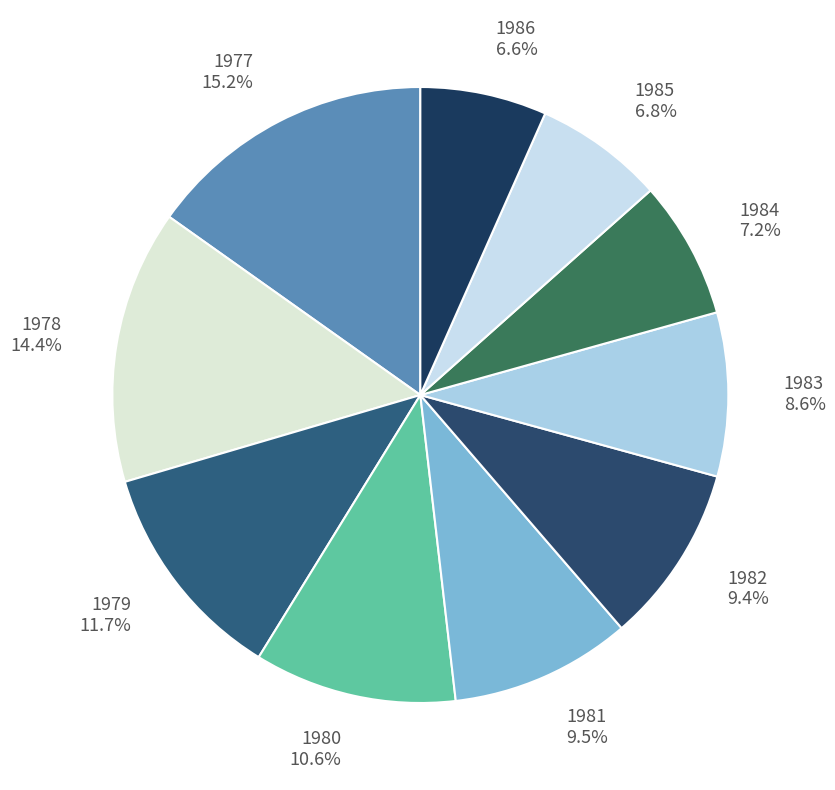

To the nearest percent, what is the average slice percentage?

10%